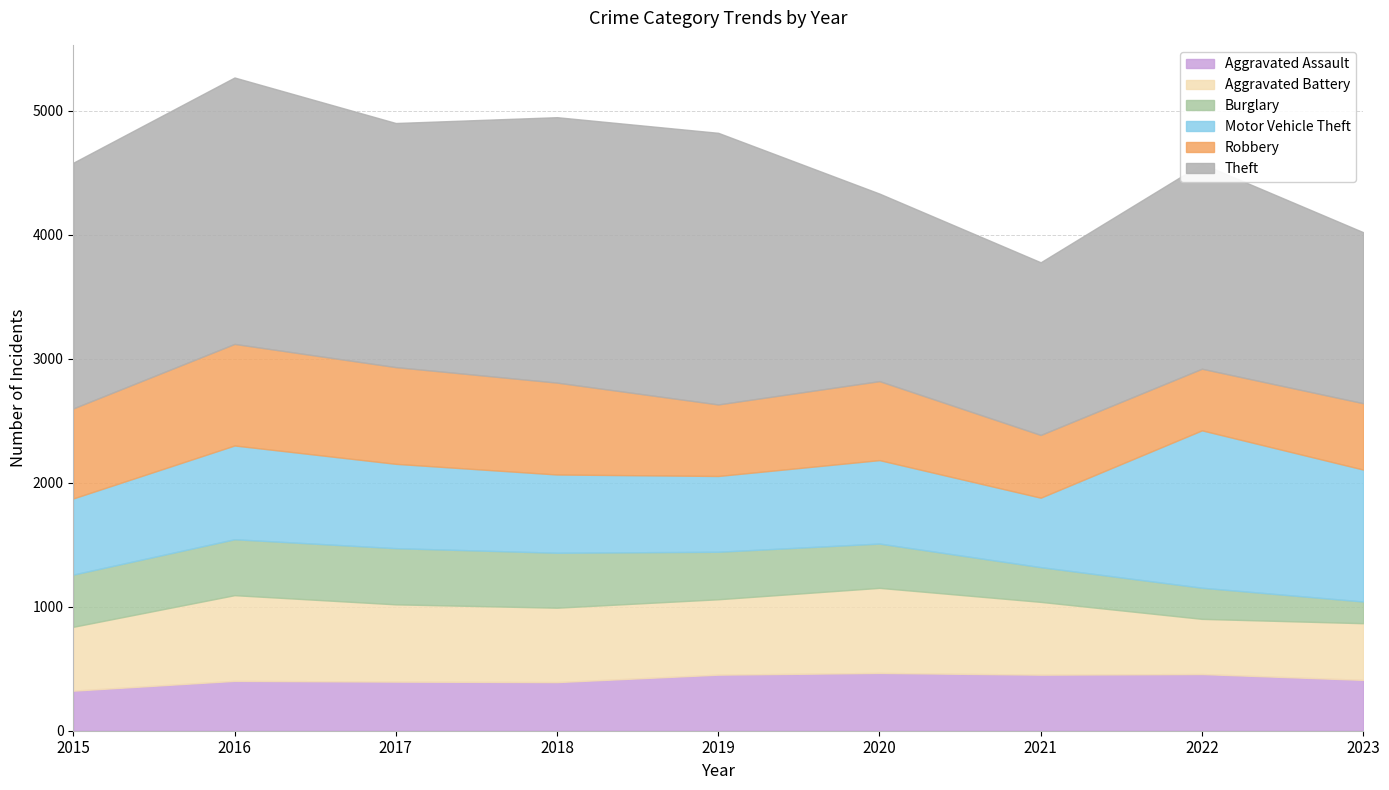

True or false: Burglary and Robbery cross at least once.

False